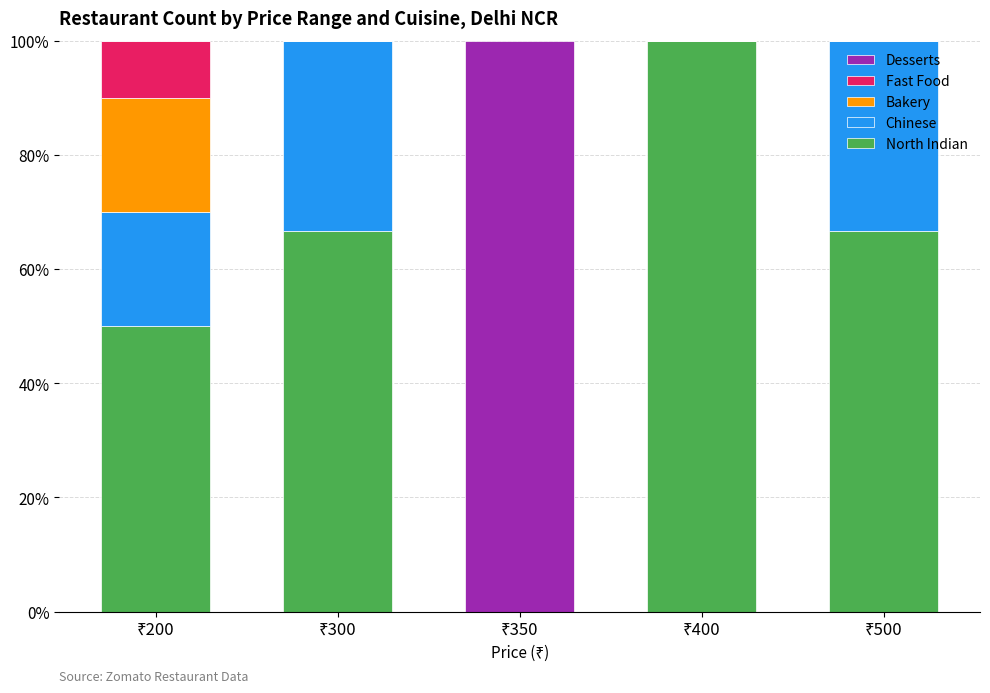

What is the highest value of the North Indian series?

100.0